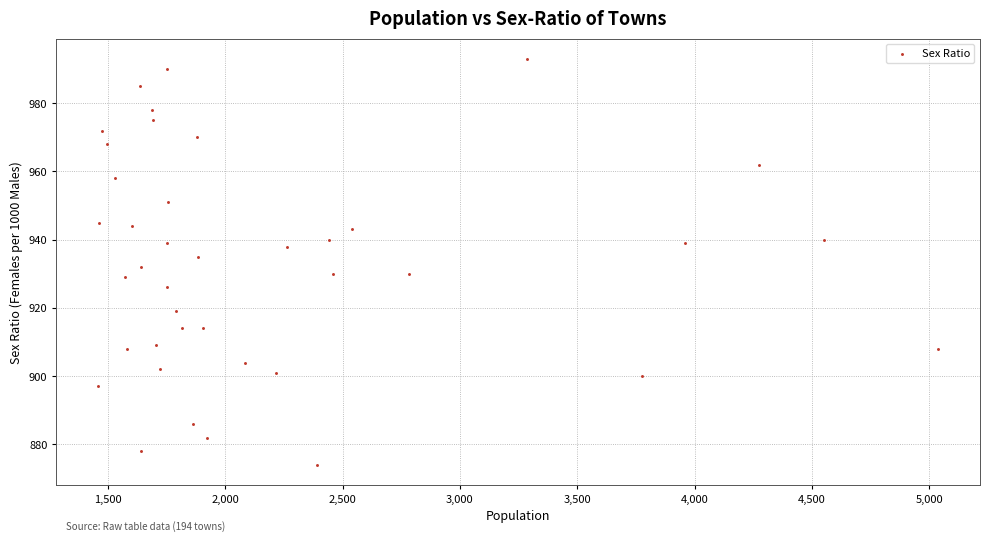

What is the range of X values (max minus min)?

3579